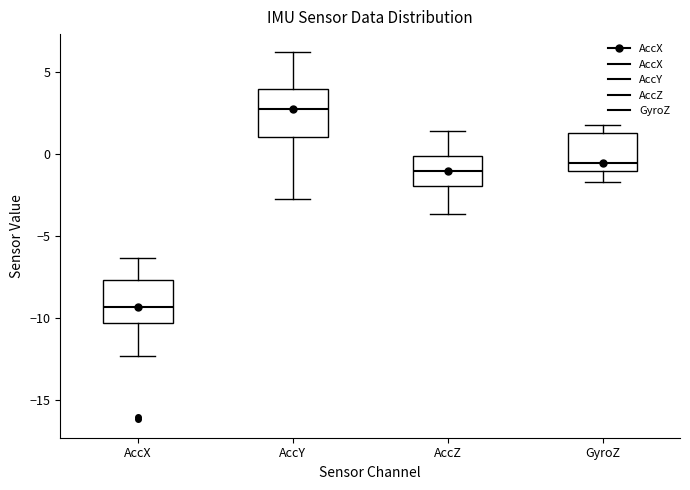

Where does the lower whisker of the box for AccZ end on the y-axis? The values are not printed on the chart, so give them approximately, as read against the axis.

-3.5